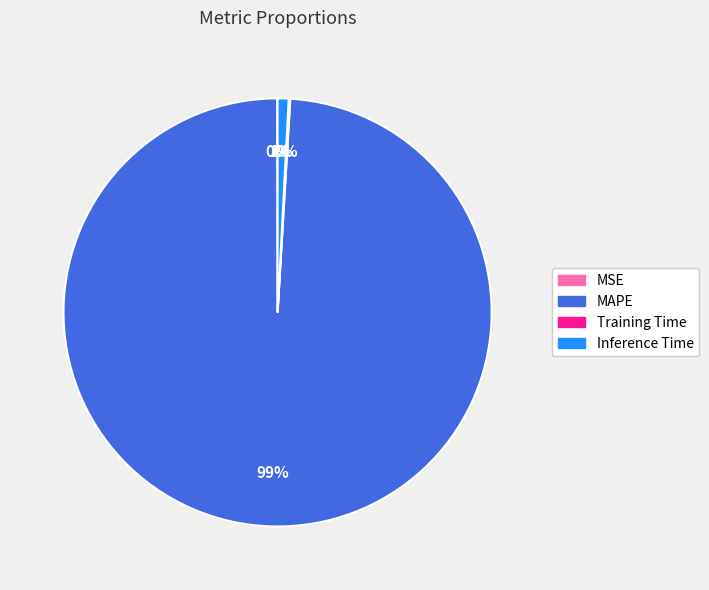

Is there any slice that represents more than half of the pie?

Yes